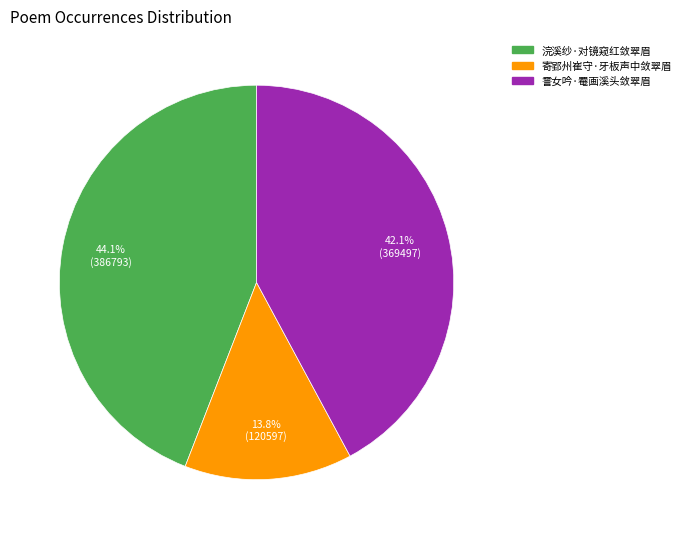

To the nearest percent, what is the difference between the largest and smallest slice percentages?

30%